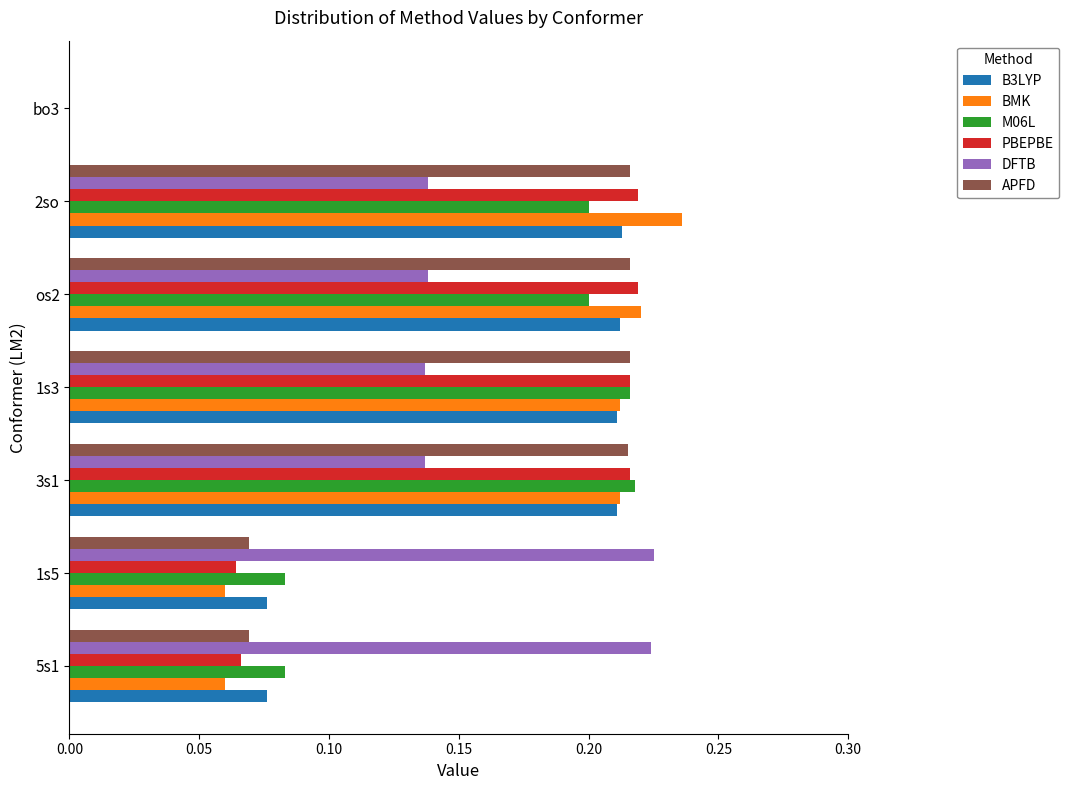

What are all the series names shown in the legend?

B3LYP, BMK, M06L, PBEPBE, DFTB, APFD